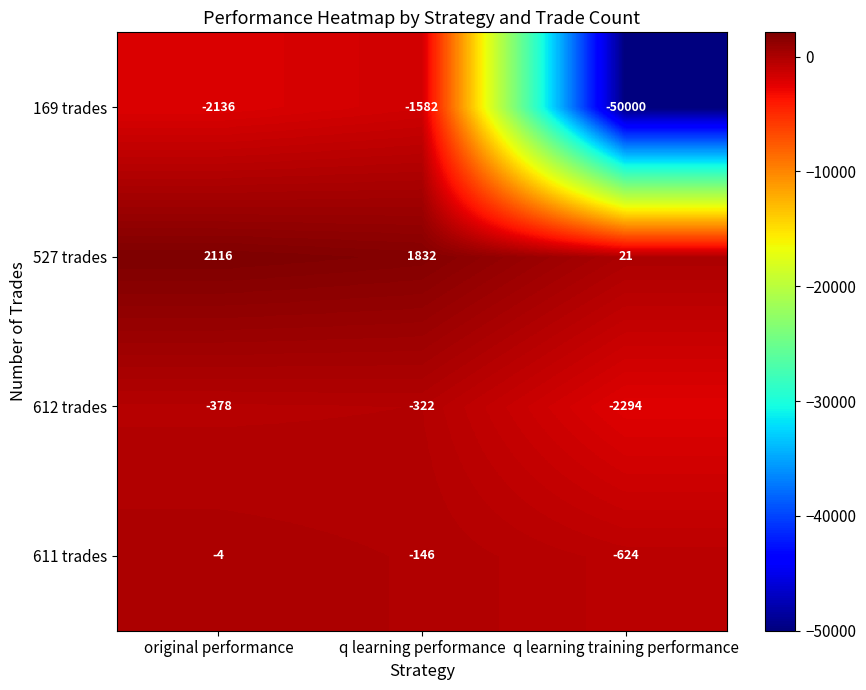

Reading right to left, extract all data points from this chart.

169 trades: -50000	-1582	-2136
527 trades: 21	1832	2116
612 trades: -2294	-322	-378
611 trades: -624	-146	-4